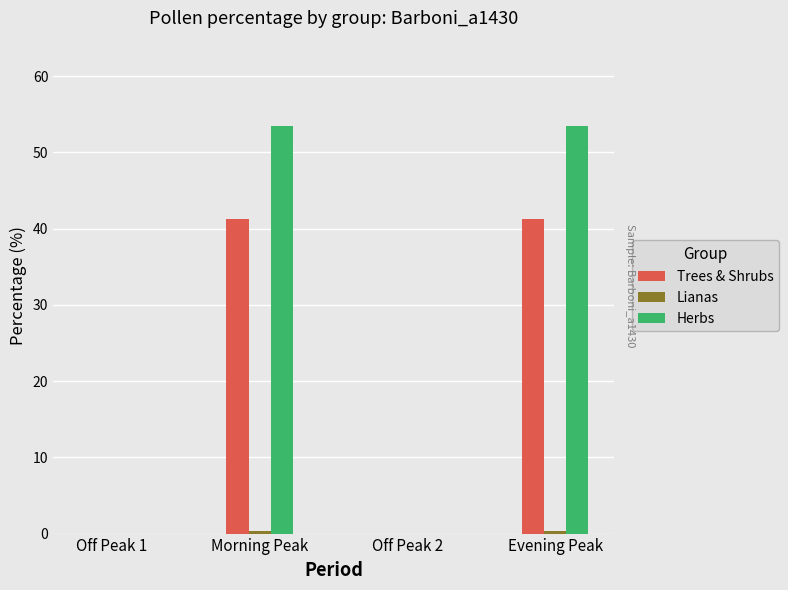

Rank the categories by Lianas value from highest to lowest.

Morning Peak, Evening Peak, Off Peak 1, Off Peak 2